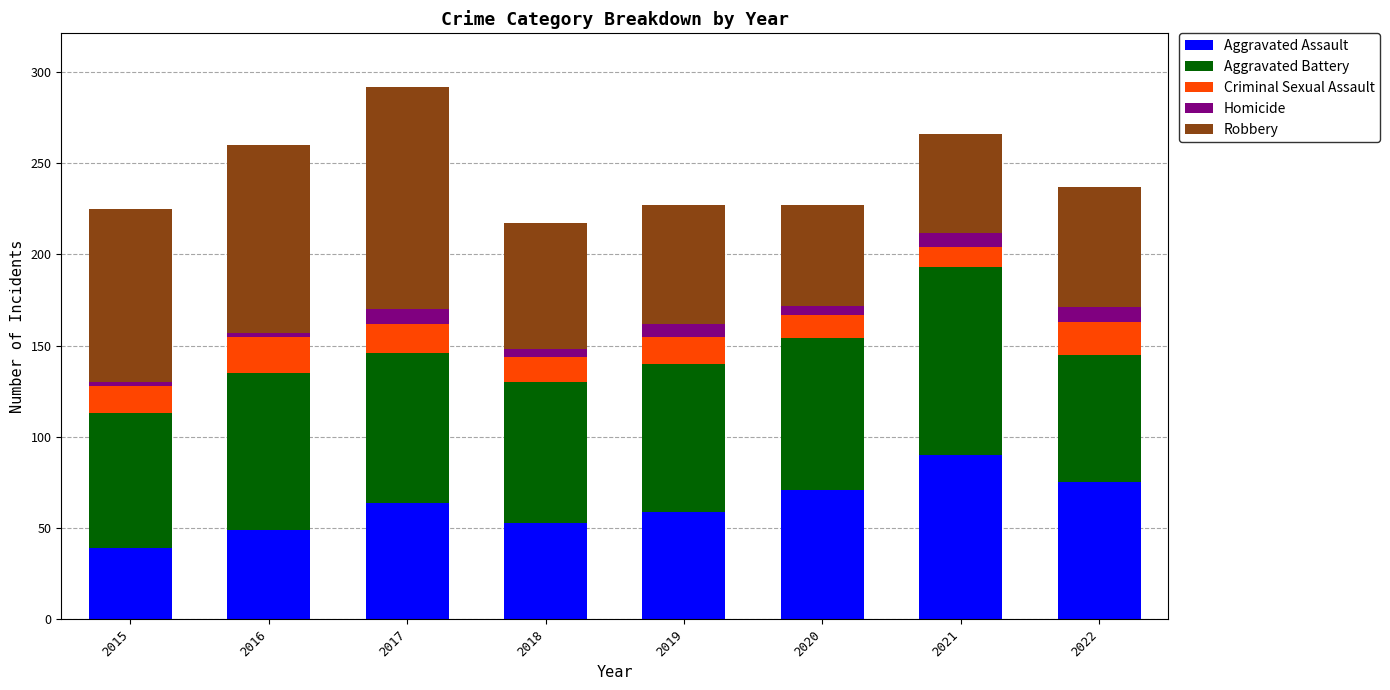

Which category has the highest value in the Aggravated Assault series?

2021